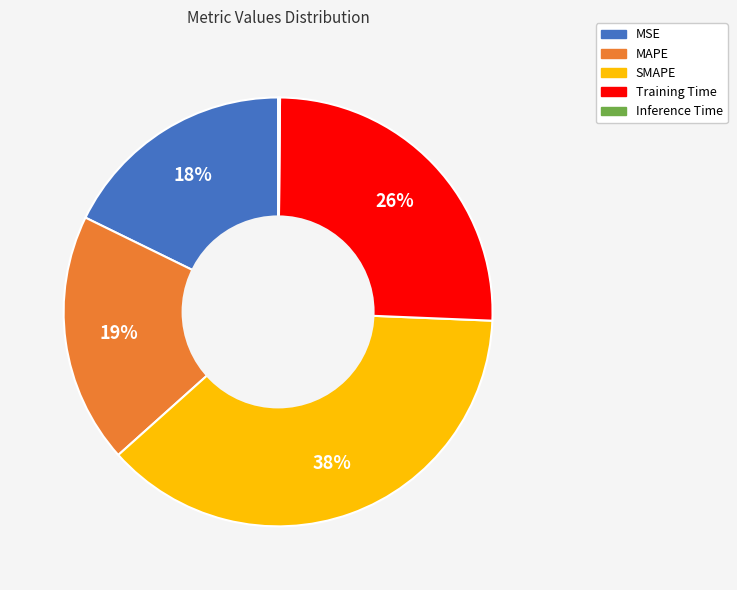

Does any single category account for the majority?

No